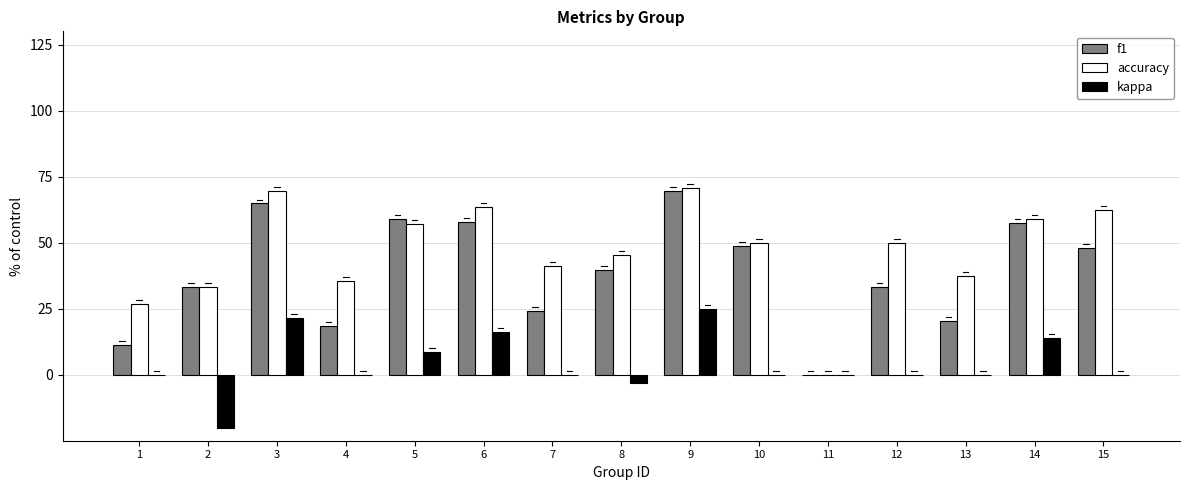

What is the approximate value of f1 at 14?

57.6